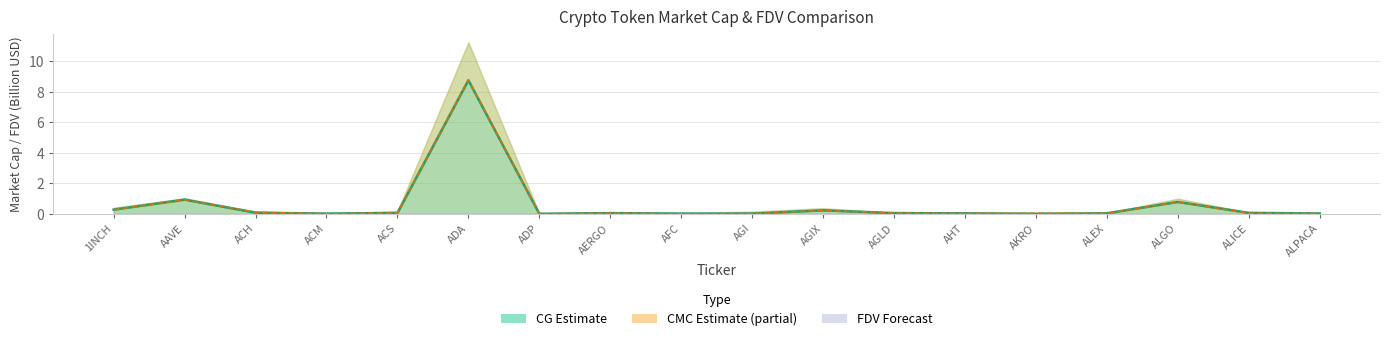

What is the label of the 11th point from the left?

AGIX